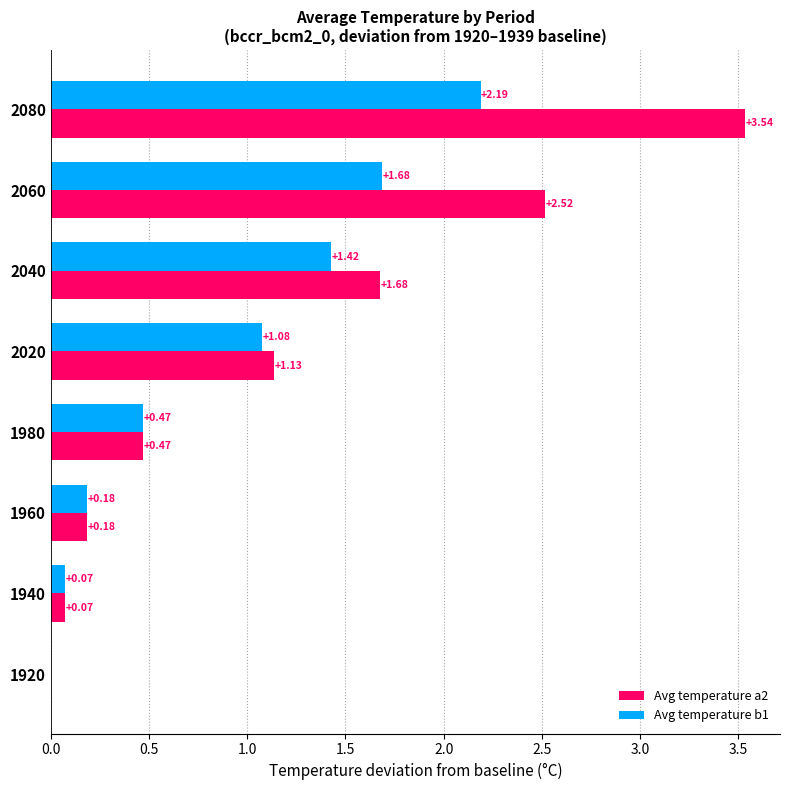

Which series changed the most between 1980 and 2060?

Avg temperature a2